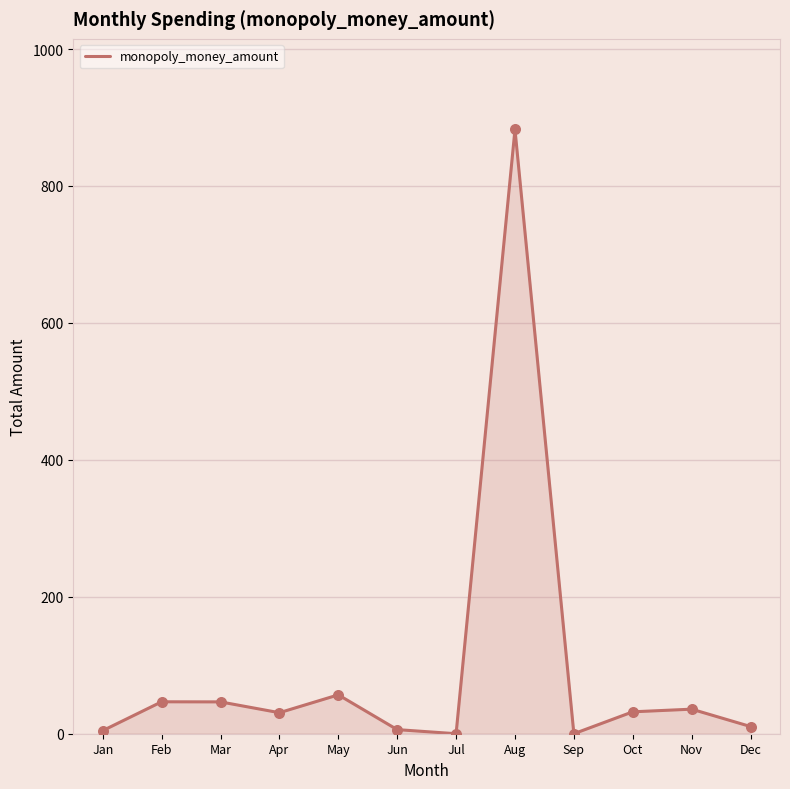

What is the ratio of the value at Nov to the value at Mar?

0.8